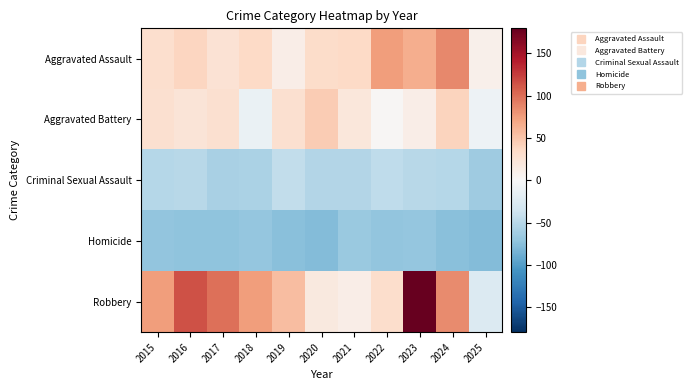

How many data points does each series have?

11